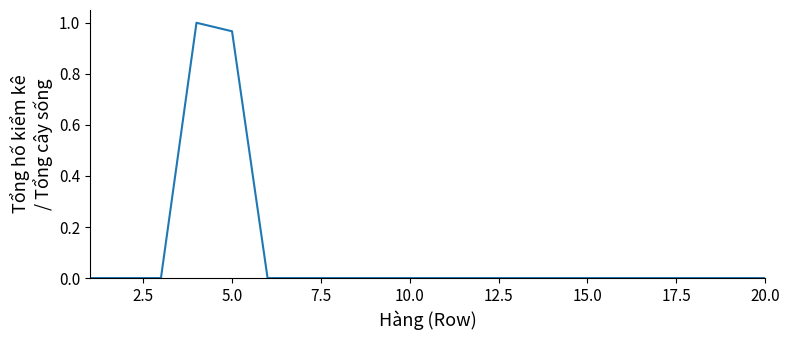

What is the difference between the second highest and second lowest values?

1.0